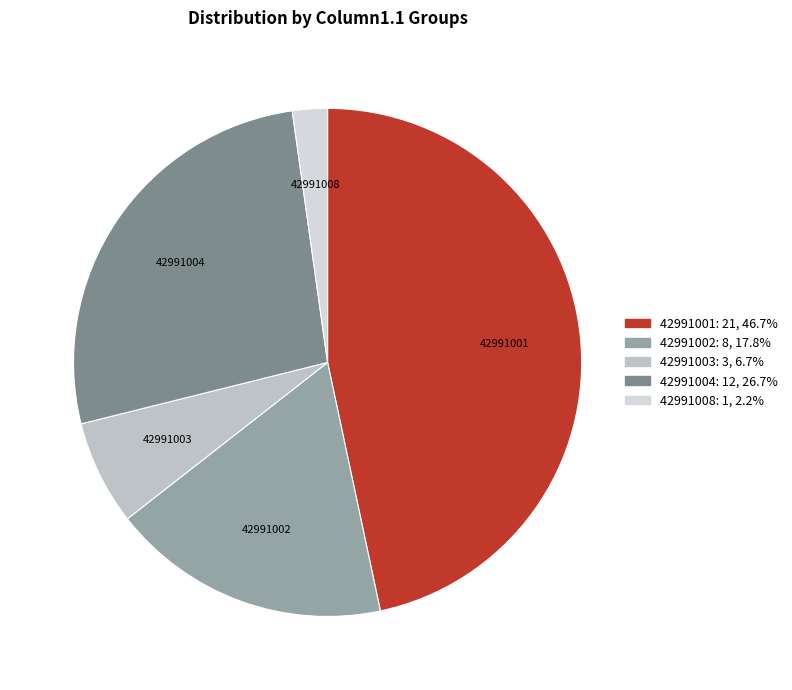

Is there a majority slice in this chart?

No